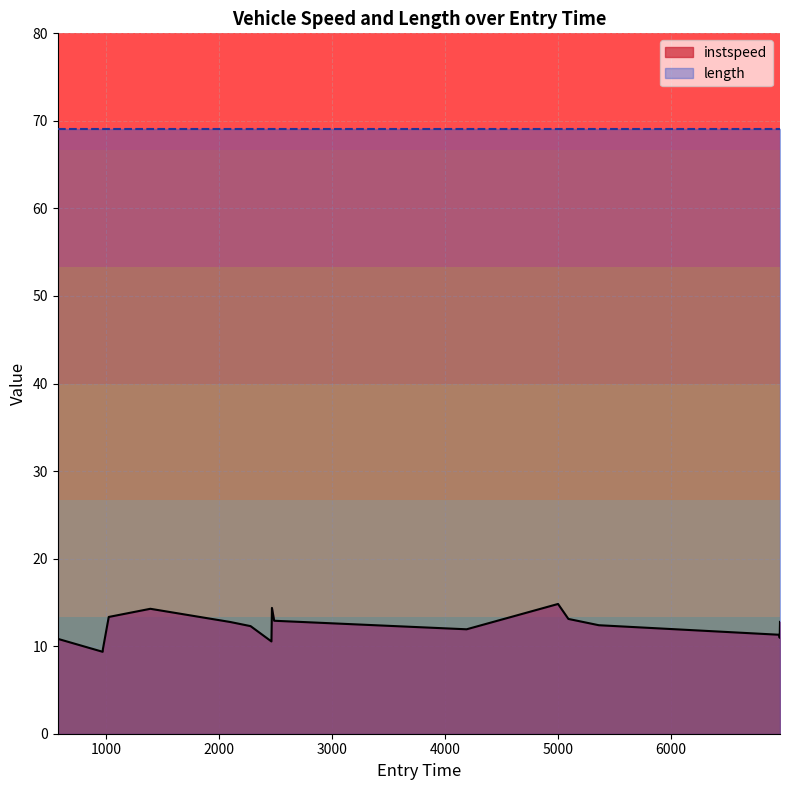

True or false: the data has more than 2 interior local peaks.

True